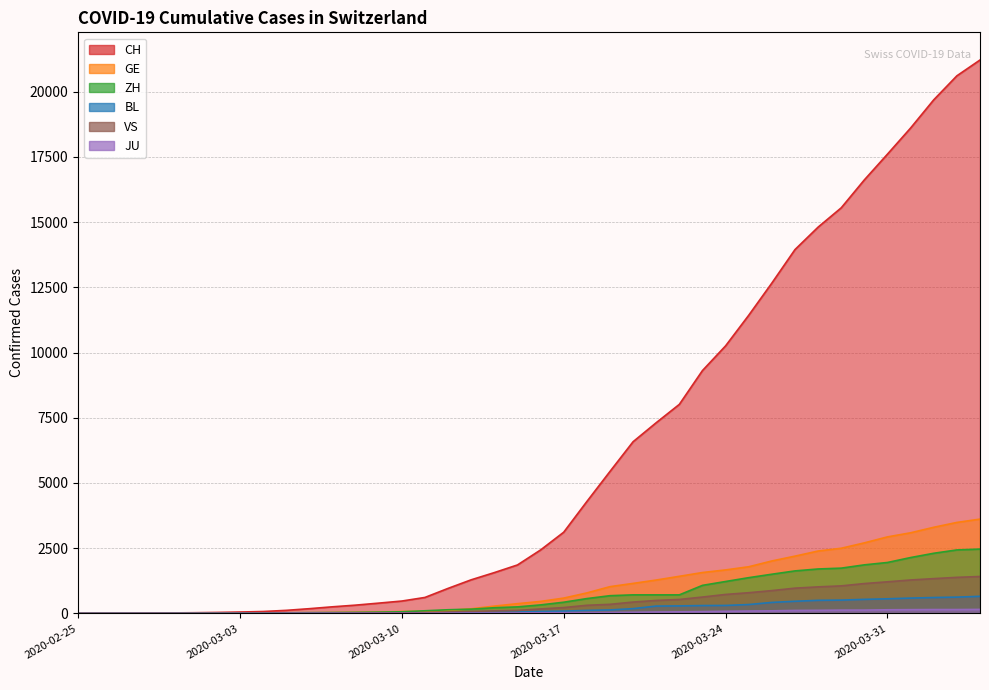

What is the sum of the JU values at 2020-03-03 and 2020-03-05?

6